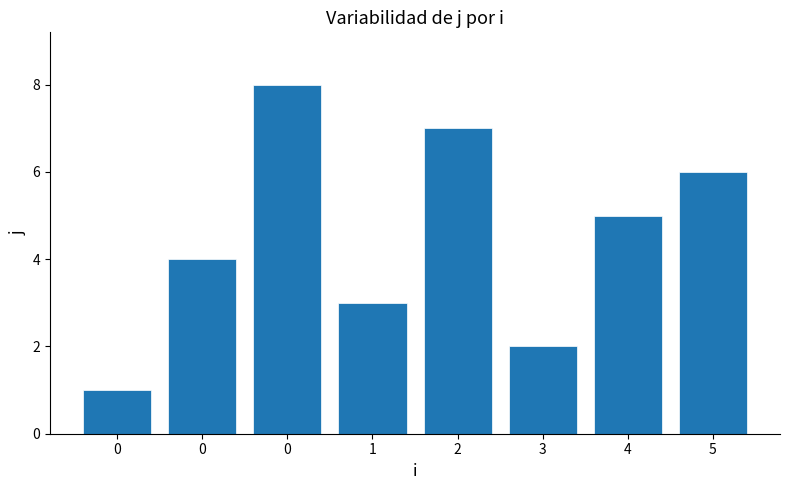

How many categories are shown in the chart?

8